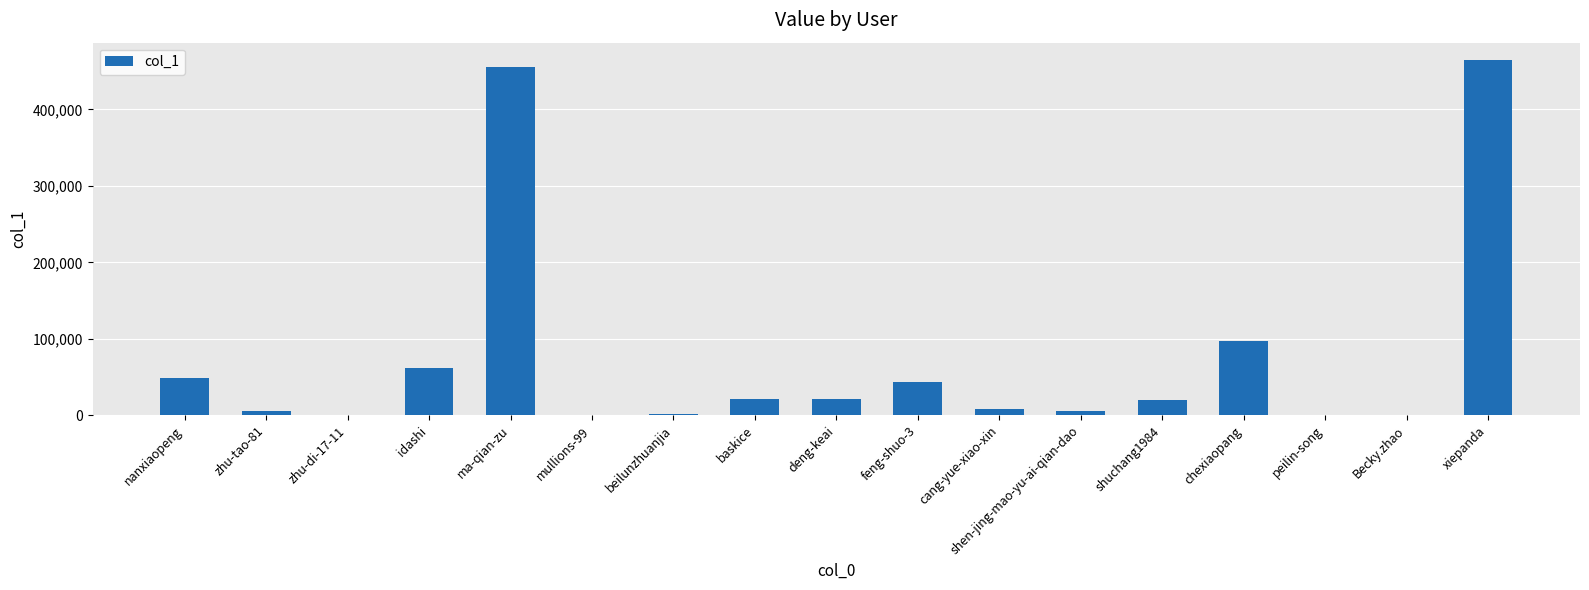

What is the sum of the values at baskice and nanxiaopeng?

69290